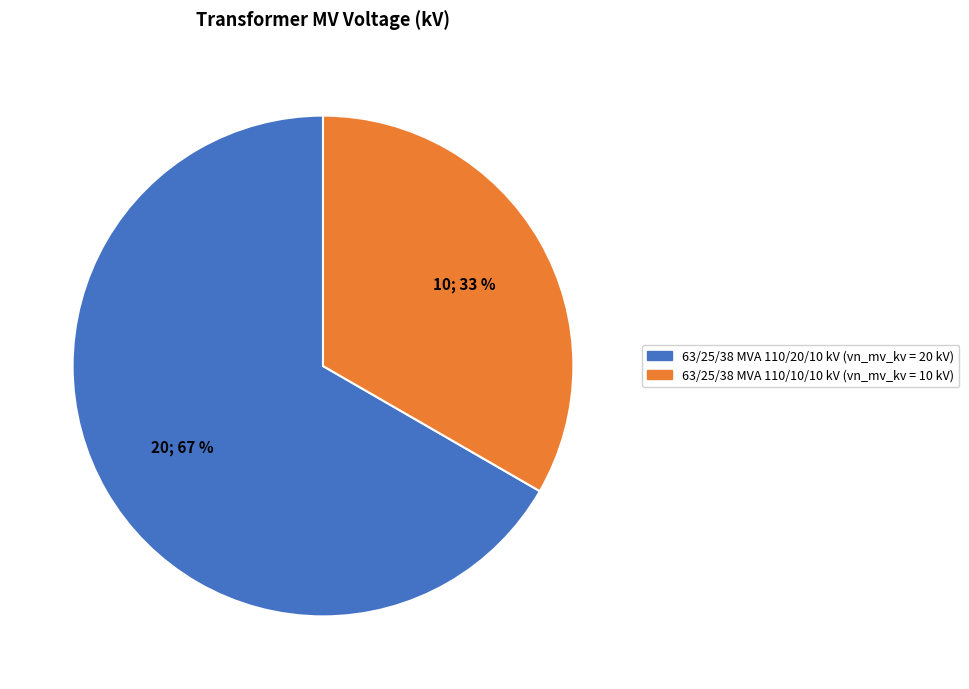

To the nearest percent, what is the average slice percentage?

50%